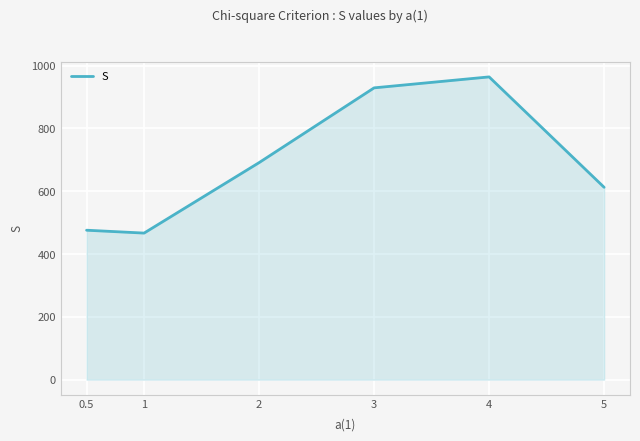

Where is the first local minimum?

1